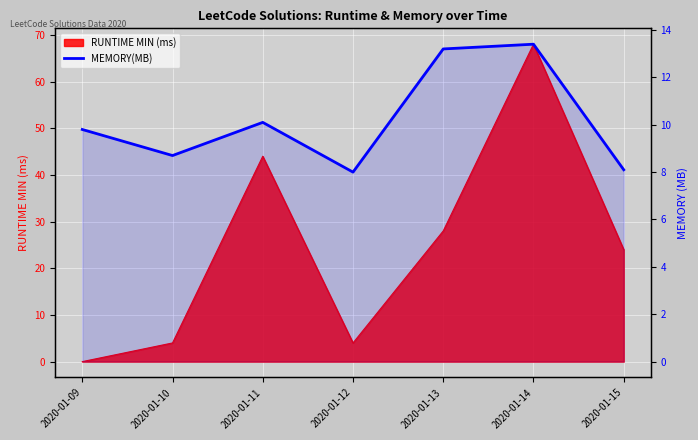

True or false: there are more than 0 points higher than both neighbors.

True